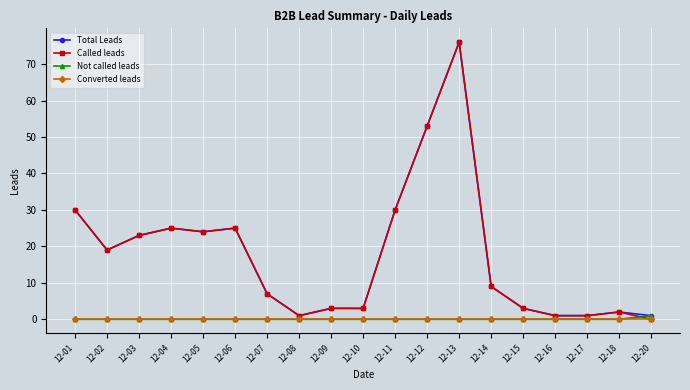

Count the number of data series in this chart.

4